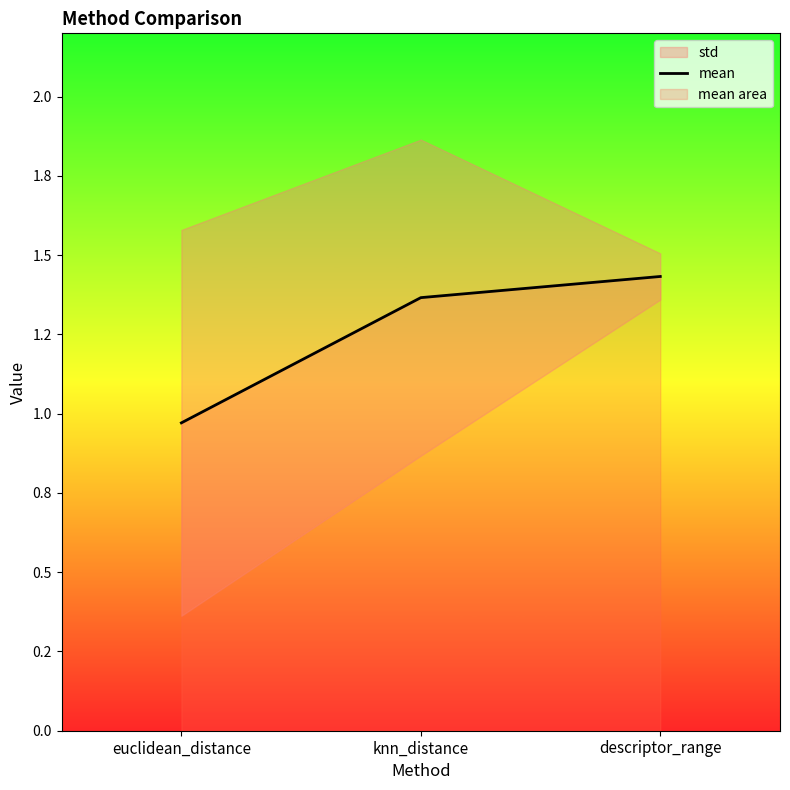

What is the average value?

1.3